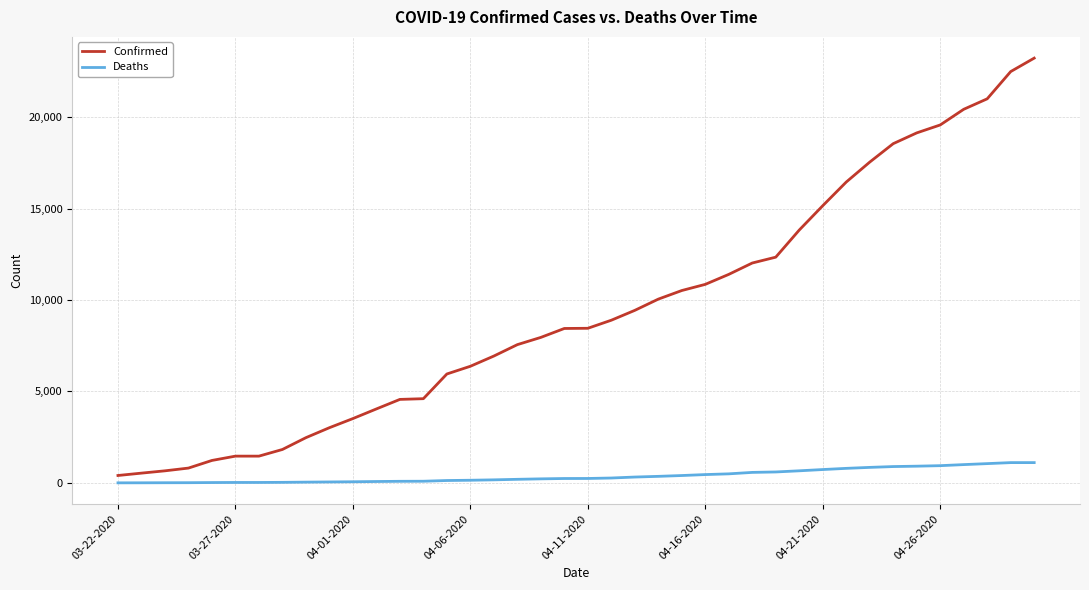

Which series has the largest total across all categories?

Confirmed